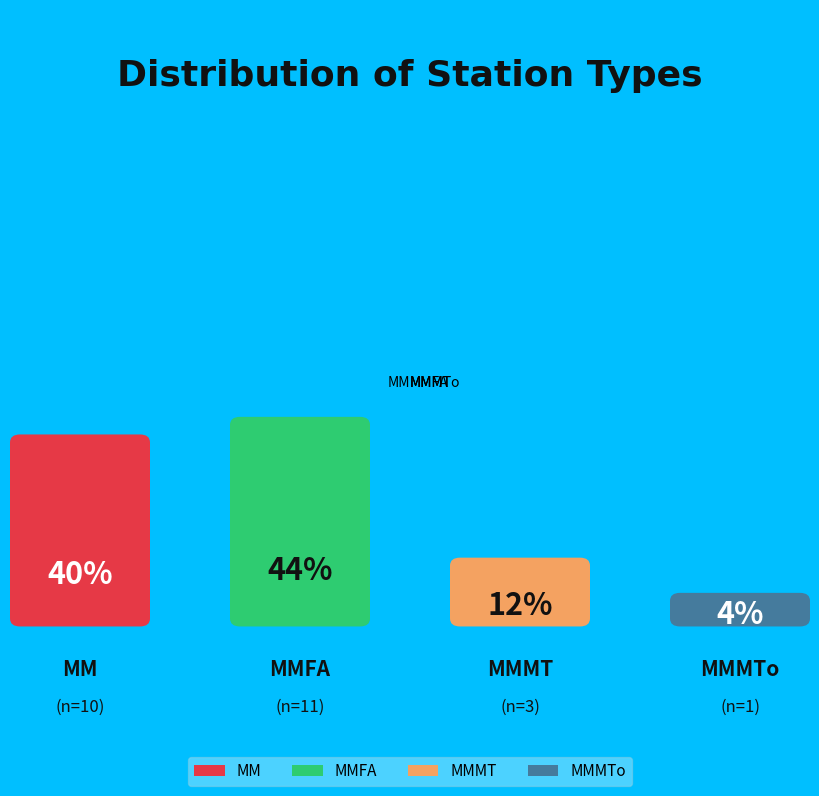

The MM slice represents 50% of the pie. True or false?

False